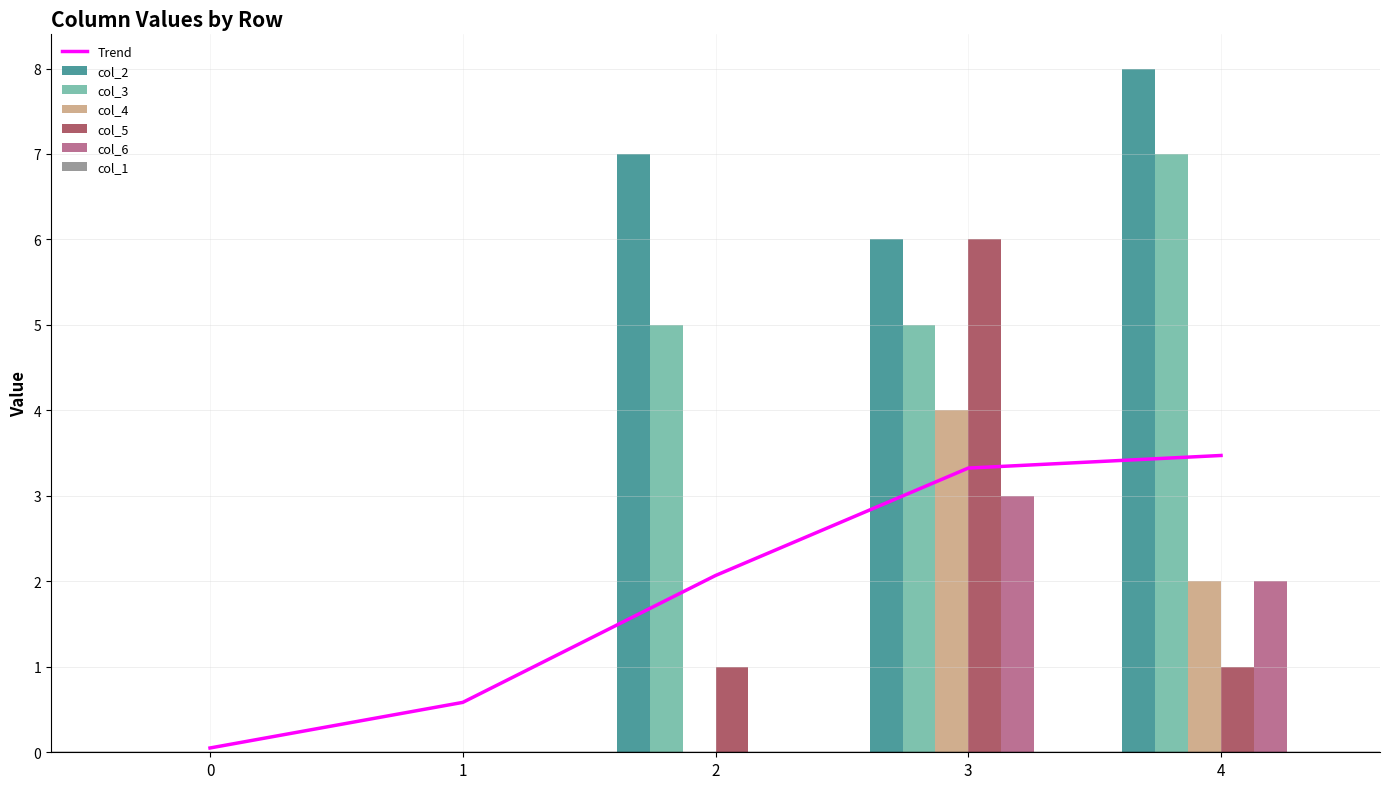

True or false: col_2 has a value of 10 at 2.

False